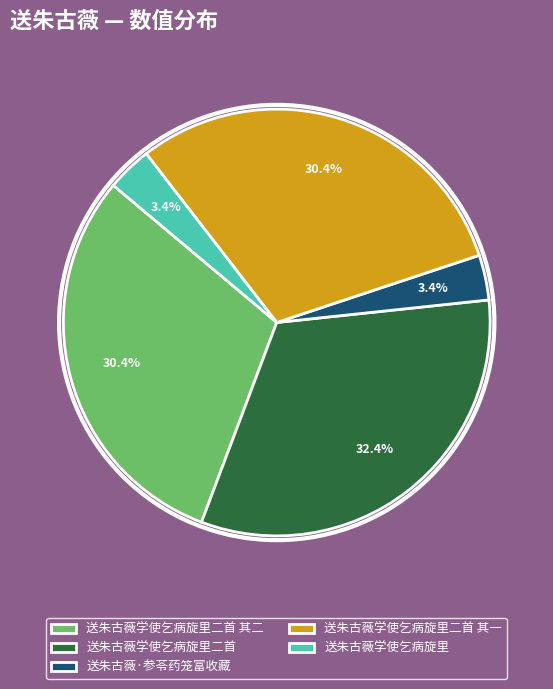

Approximately how many times larger is the value at 送朱古薇学使乞病旋里二首 compared to 送朱古薇学使乞病旋里?

9.5